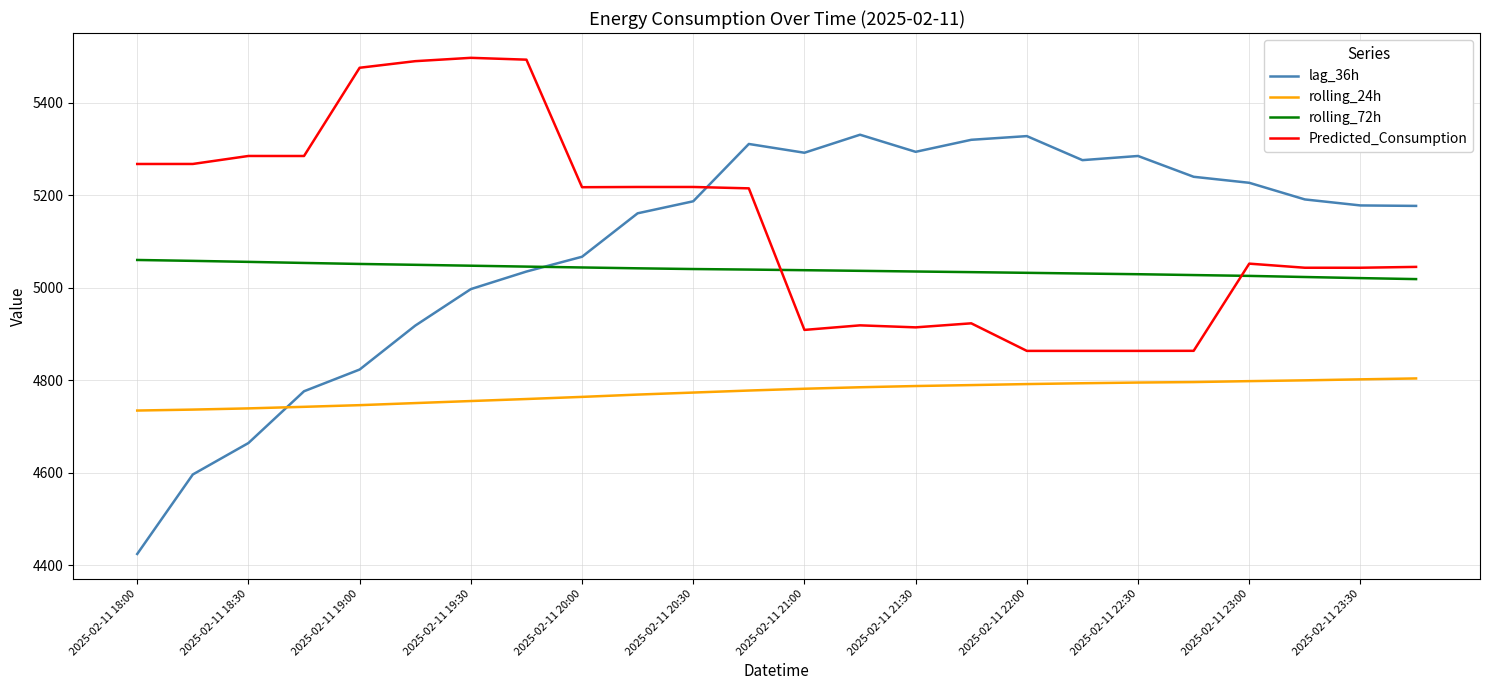

List the series in order of their peak value, highest first.

Predicted_Consumption, lag_36h, rolling_72h, rolling_24h